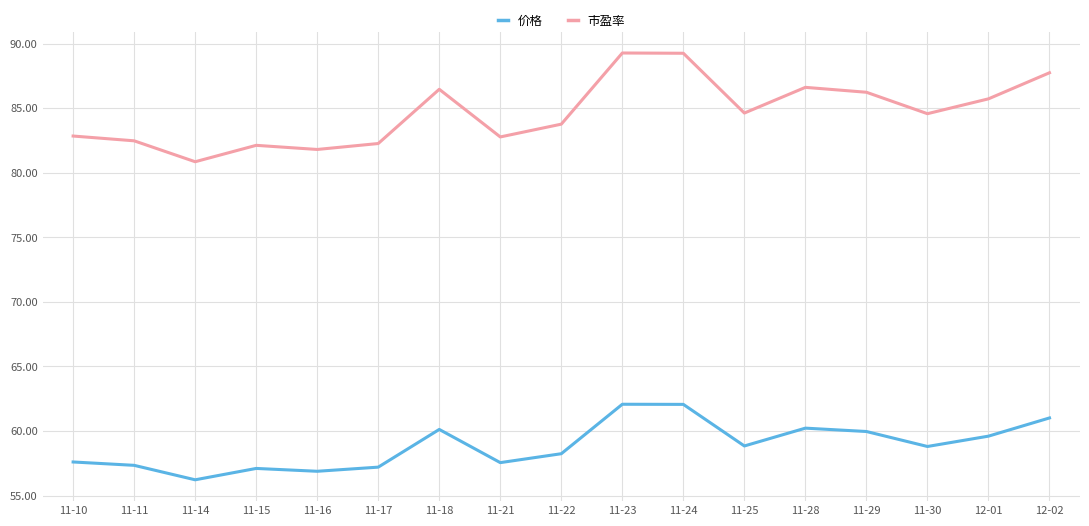

Between 11-16 and 11-24, which series saw the biggest shift?

市盈率